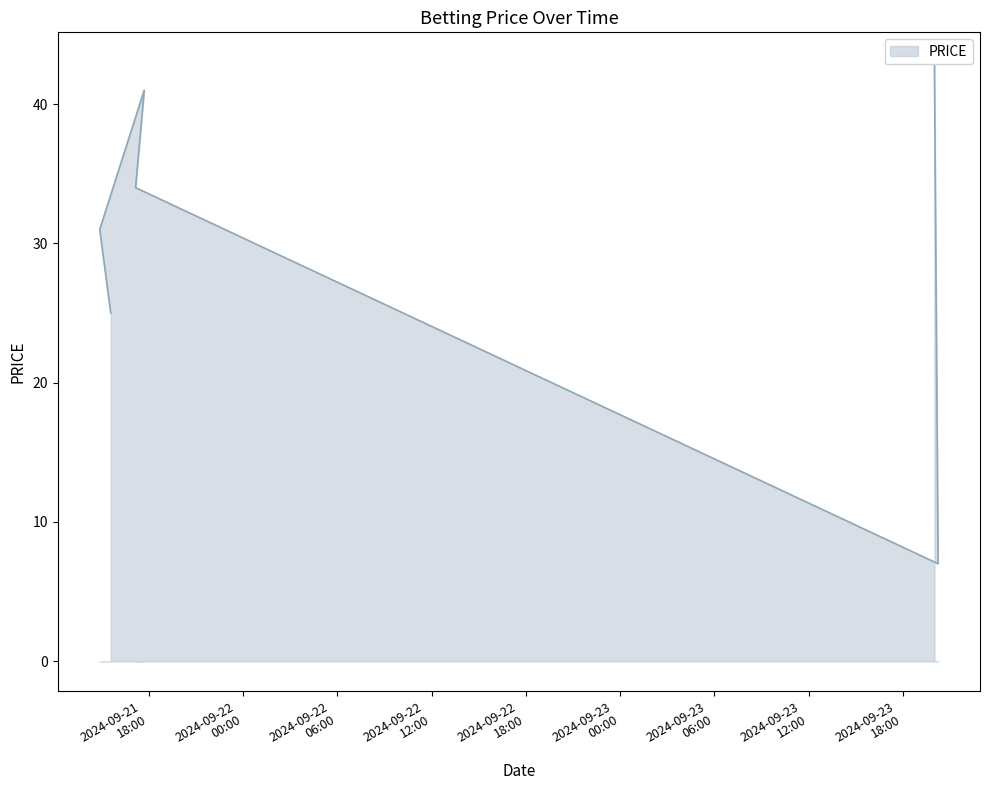

What is the difference between the maximum and minimum values?

36